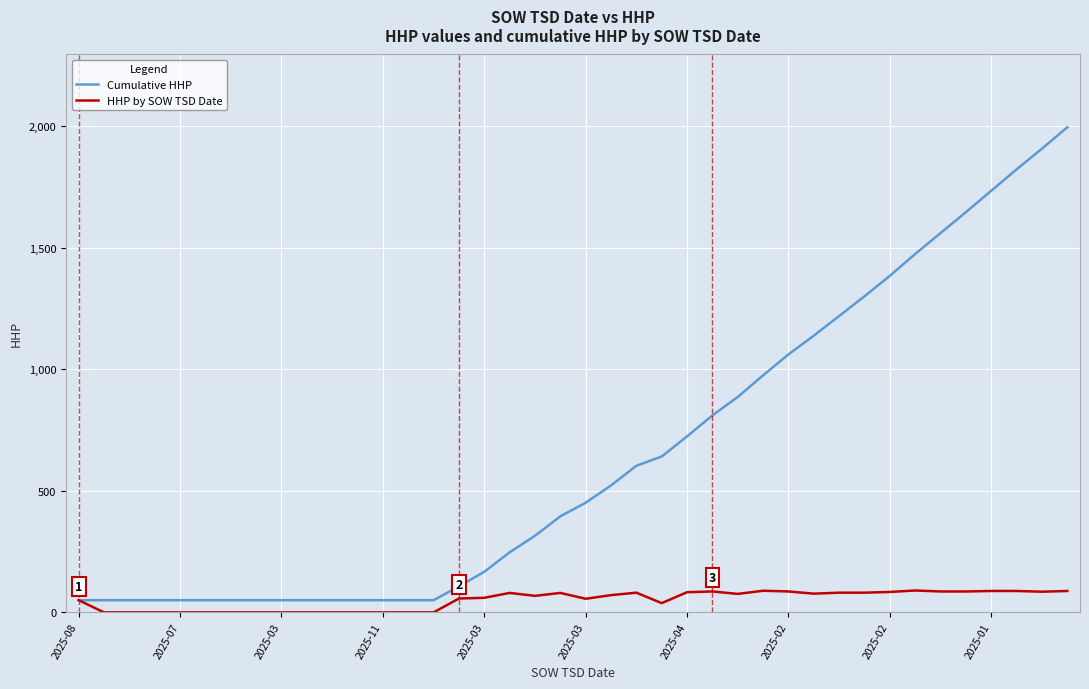

What is the difference between the maximum and minimum values in the Cumulative HHP series?

1945